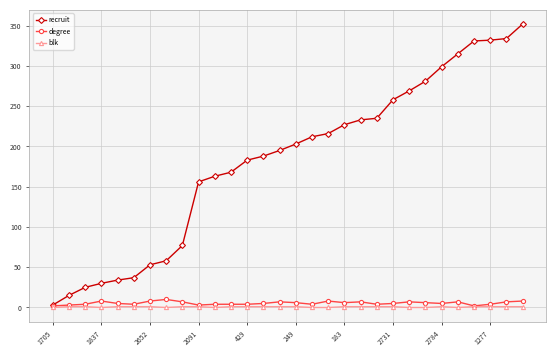

True or false: degree has more than 1 interior local peaks.

True